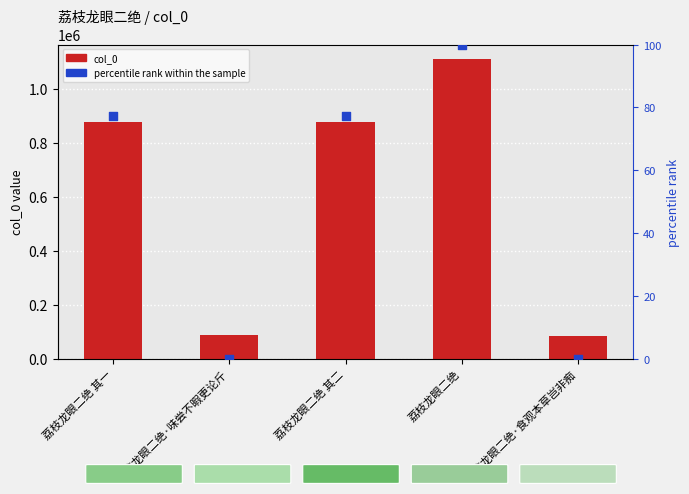

Is the value of percentile rank within the sample at 荔枝龙眼二绝 其二 greater than the value of col_0 at 荔枝龙眼二绝 其二?

No